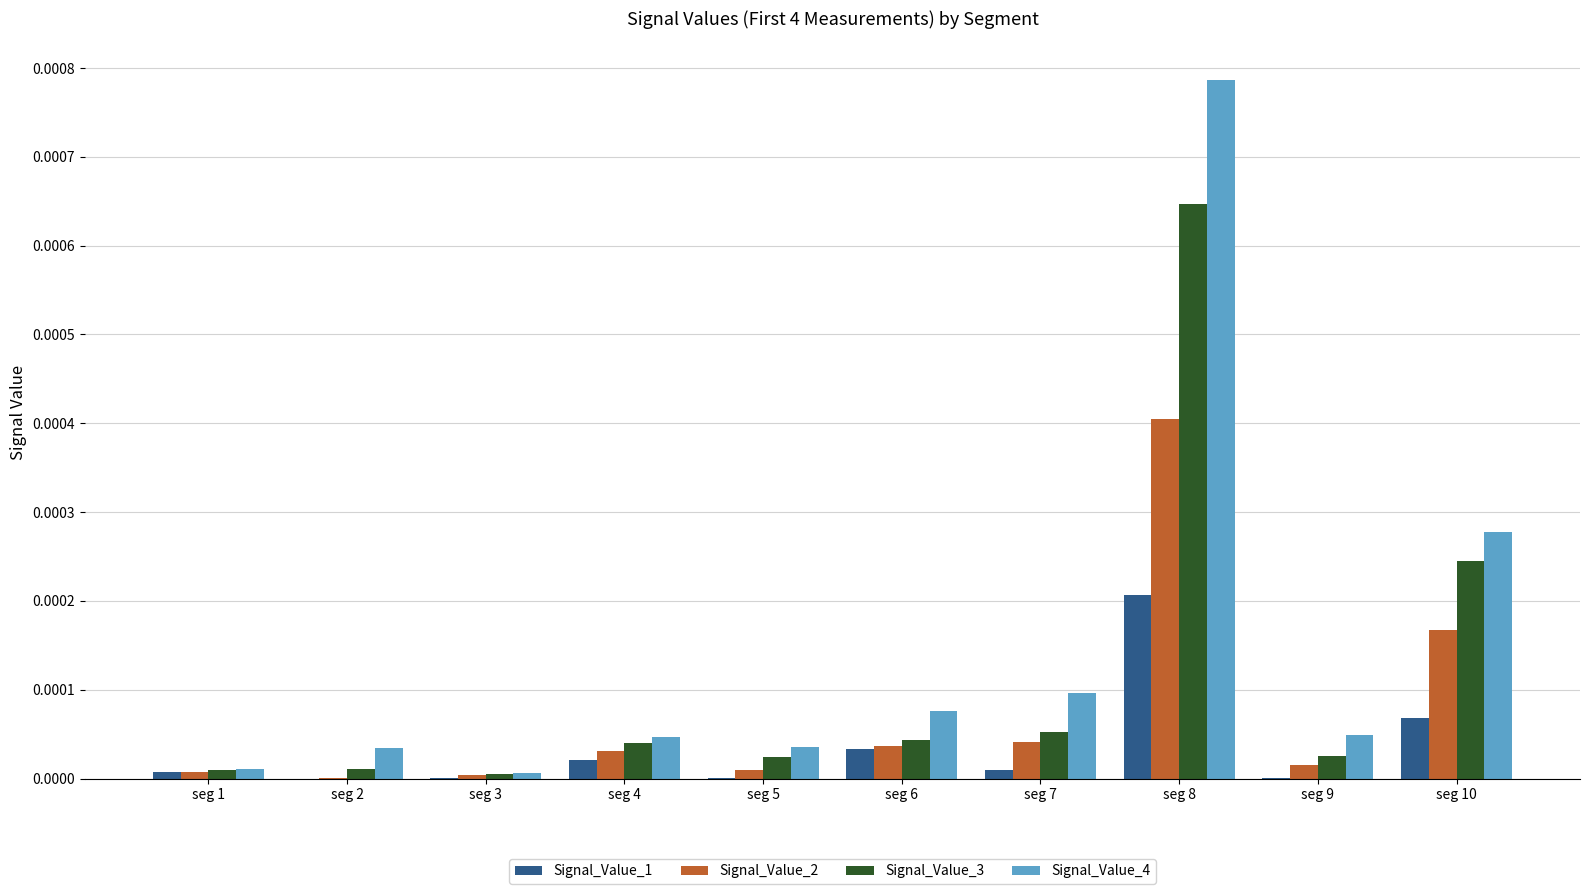

Is the value of Signal_Value_2 at seg 4 greater than the value of Signal_Value_1 at seg 2?

Yes